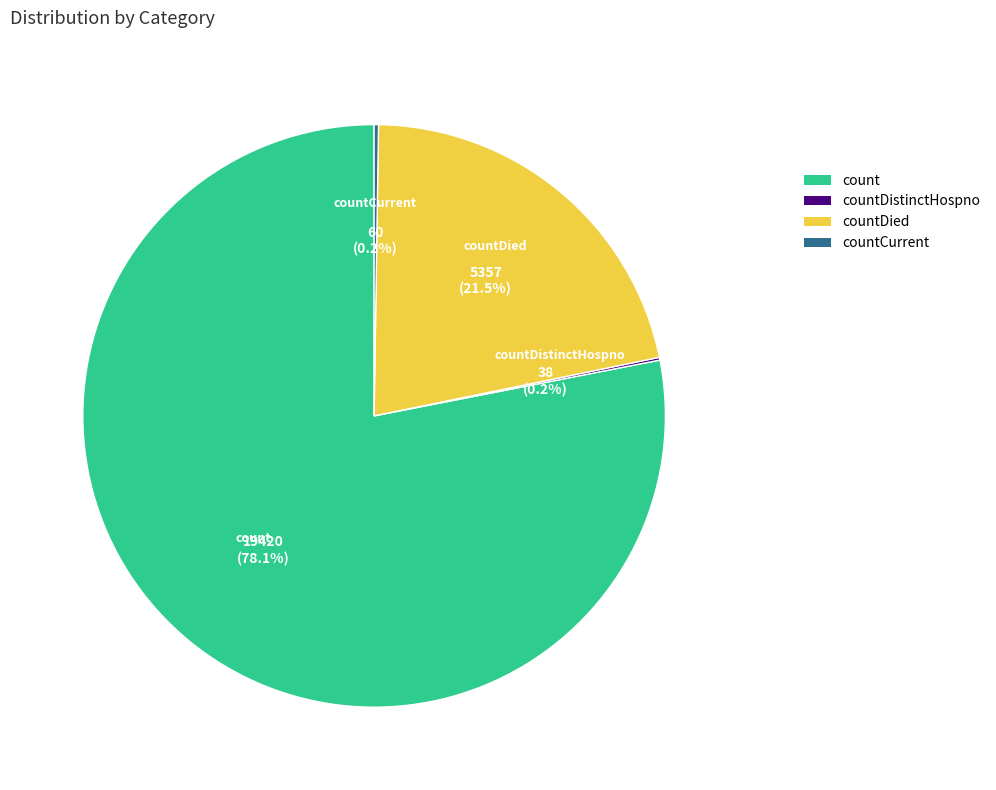

Which category has the biggest portion of the pie?

count